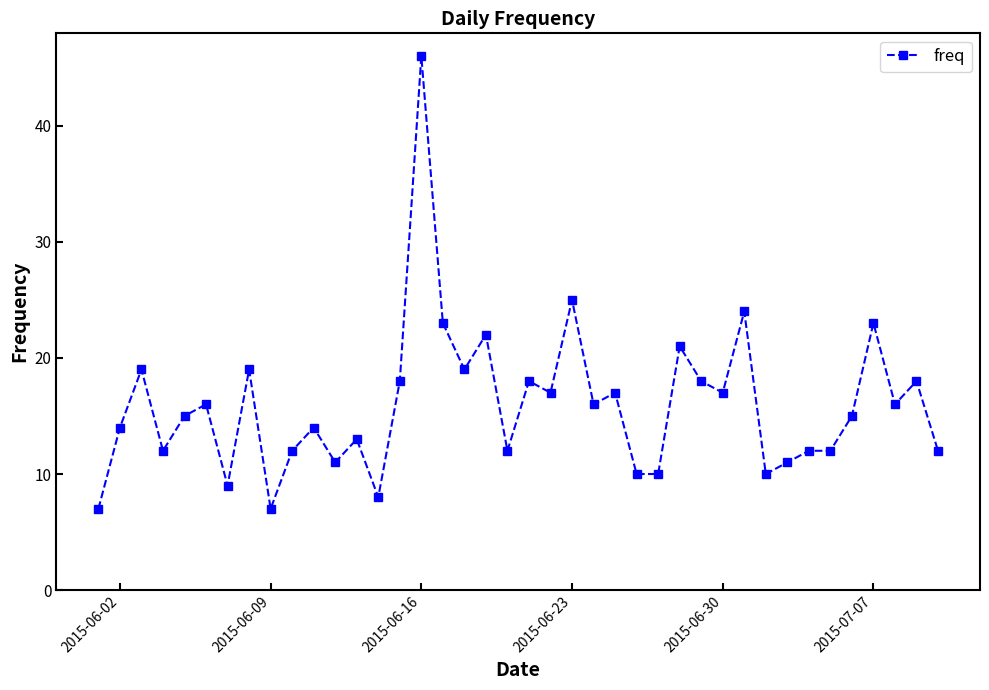

What is the average value?

16